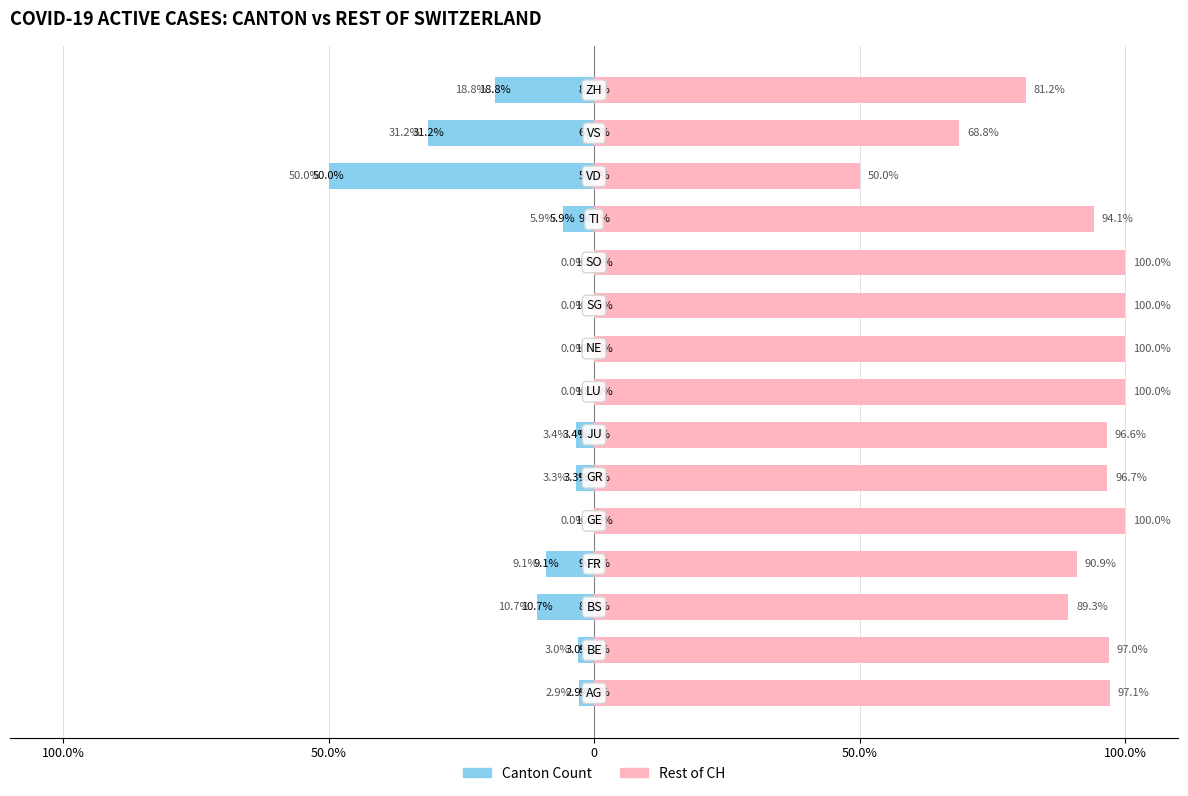

How many bars are there in each group?

2